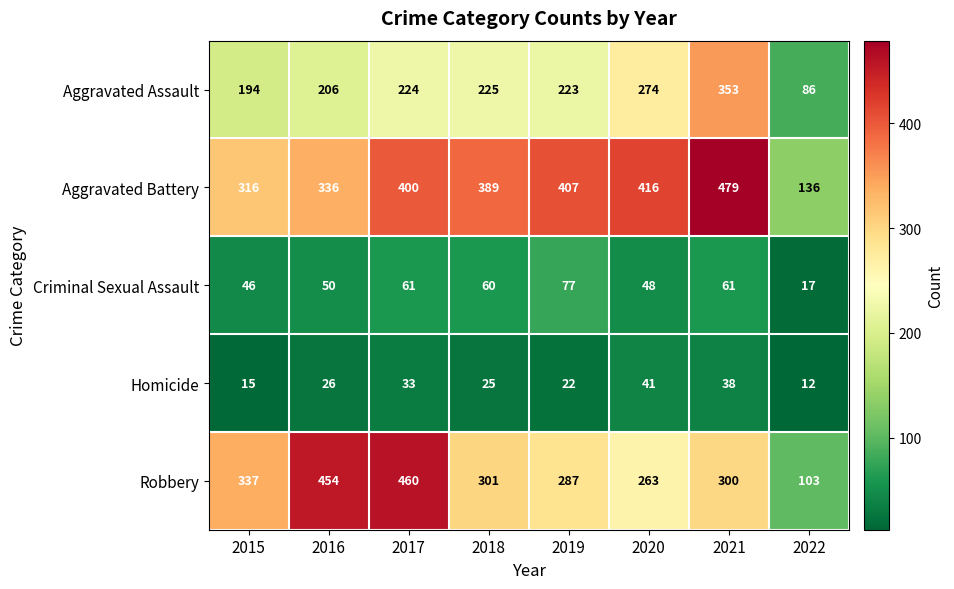

What is the difference between the second highest and minimum values in the Aggravated Assault series?

188